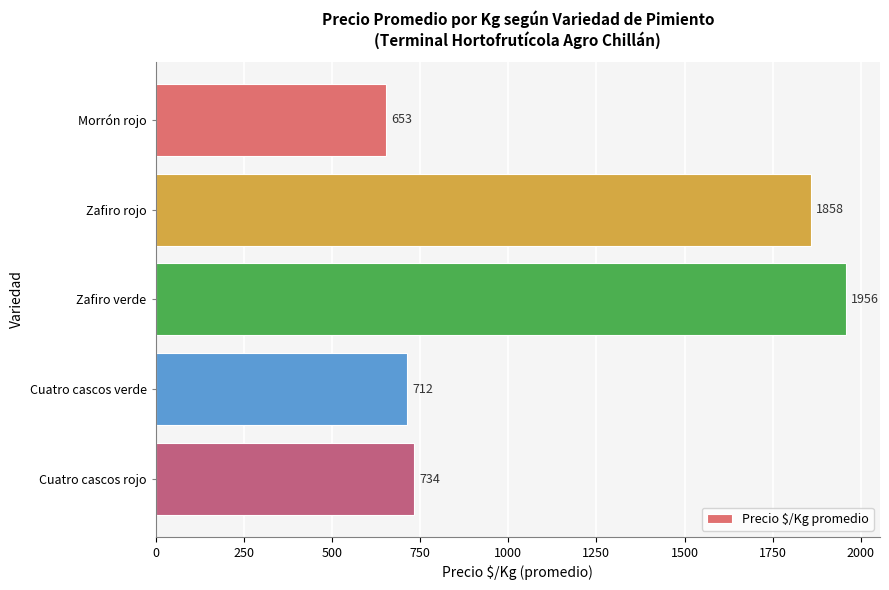

What is the label of the 1st bar from the top?

Morrón rojo